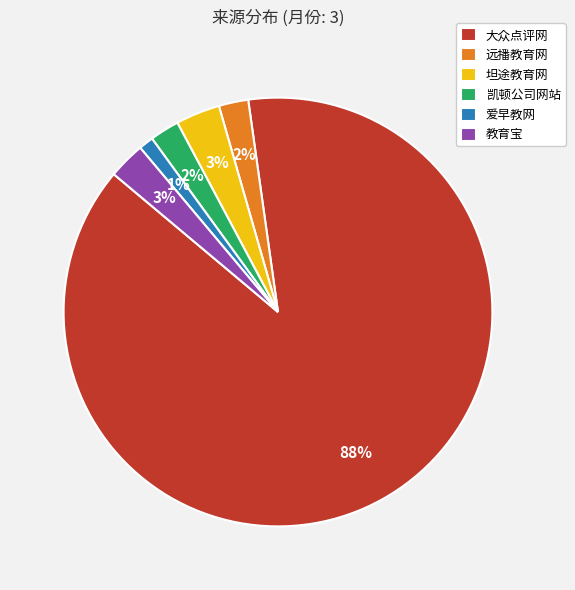

How many slices are in this pie chart?

6